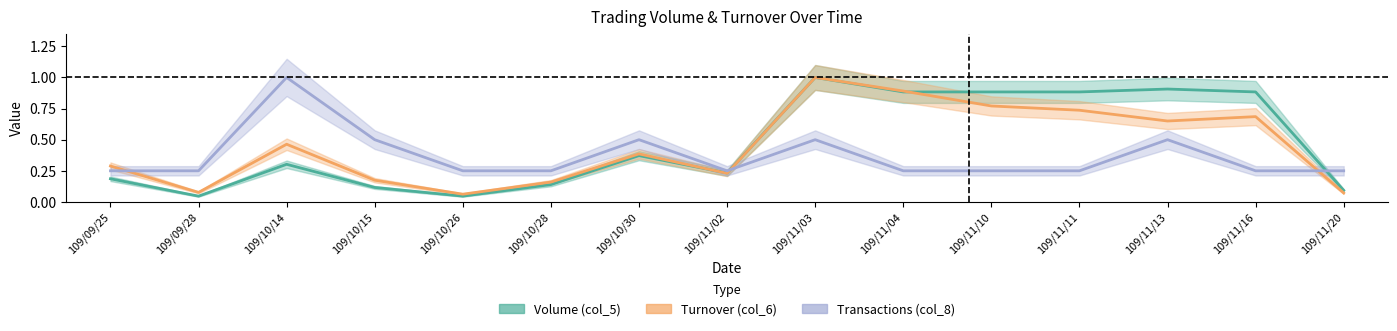

What is the difference between the maximum and minimum values in the Turnover (col_6) series?

0.9